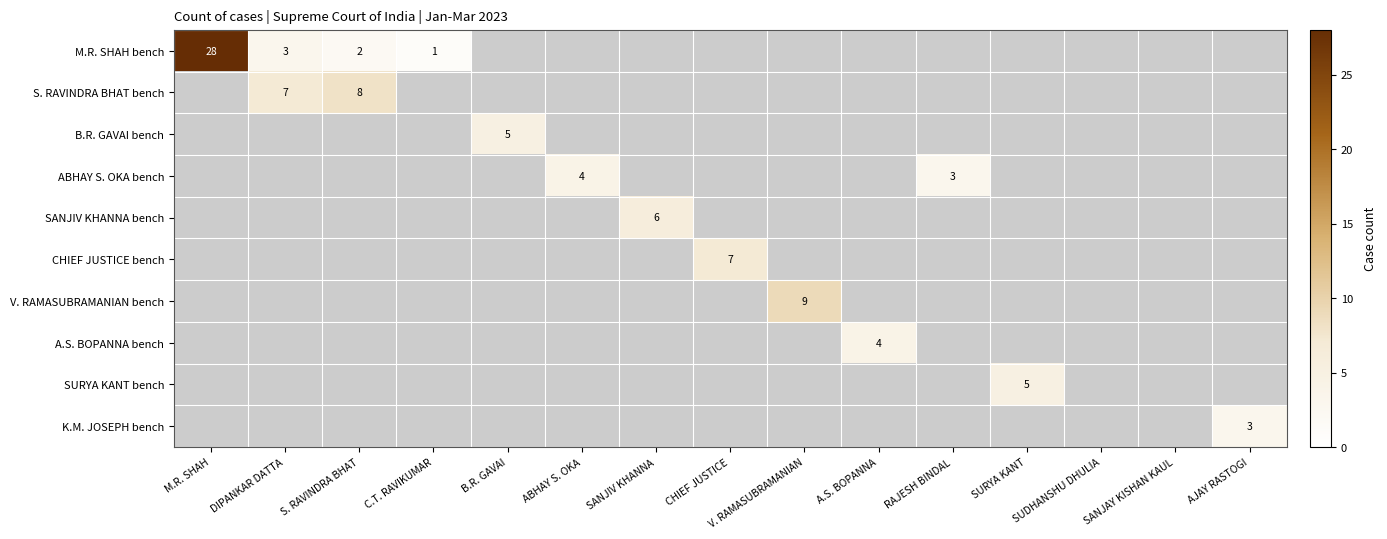

What is the total value across all series at ABHAY S. OKA?

4